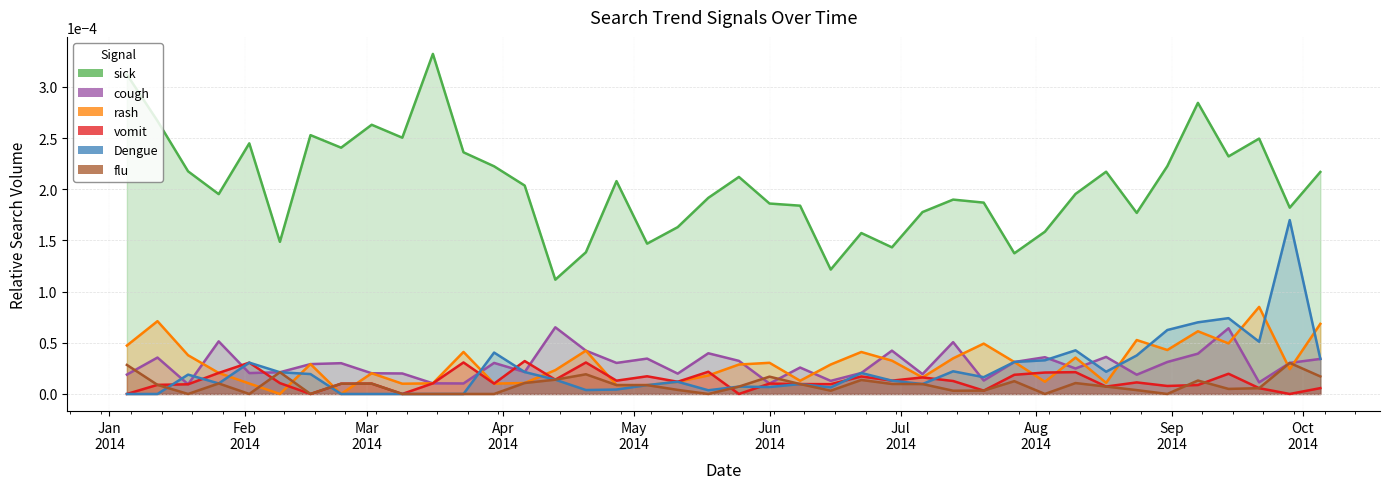

What are all the series names shown in the legend?

sick, cough, rash, vomit, Dengue, flu